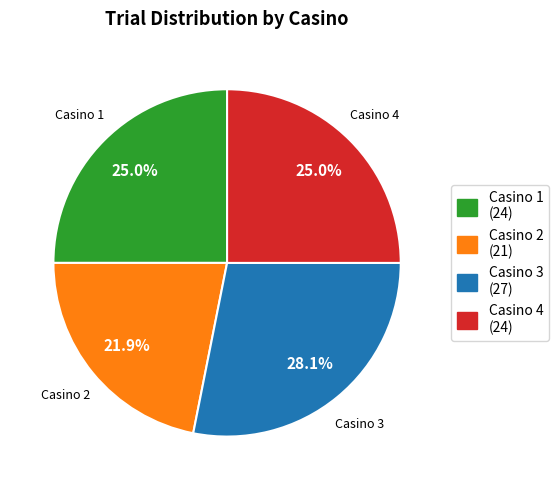

To the nearest percent, what is the combined percentage of Casino 4 and Casino 3?

53%